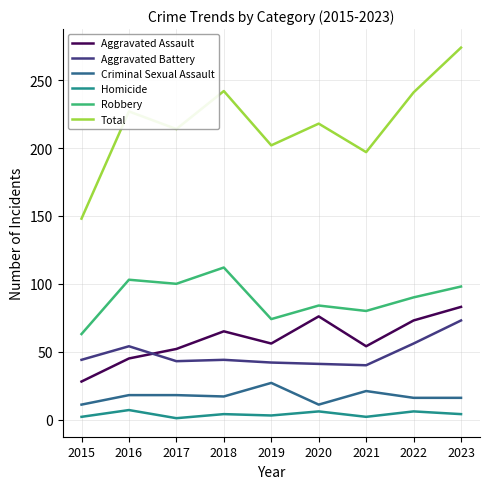

What is the total value across all series at 2019?

404